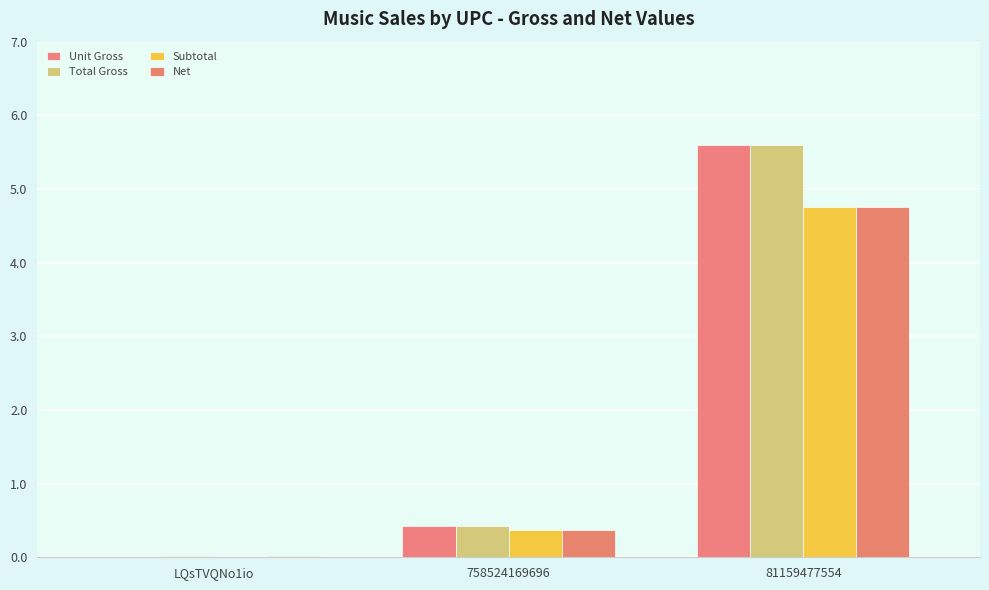

Reading left to right, transcribe all the data shown in this chart.

Unit Gross: 0.0	0.4	5.6
Total Gross: 0.0	0.4	5.6
Subtotal: 0.0	0.4	4.8
Net: 0.0	0.4	4.8